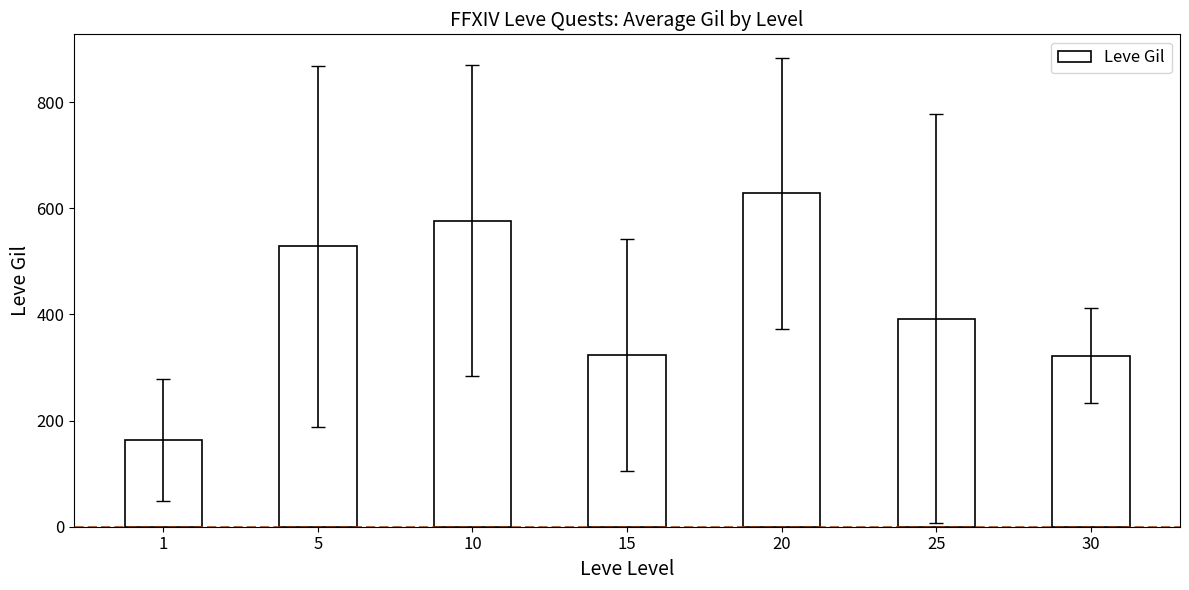

How many bars are there in total?

7